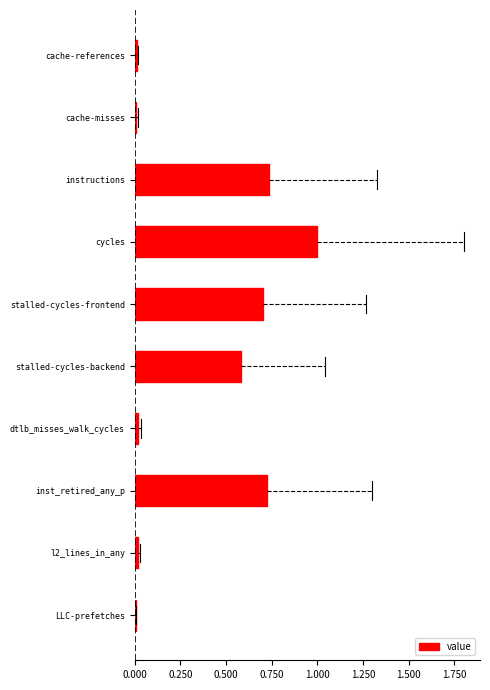

Count the number of data series in this chart.

1